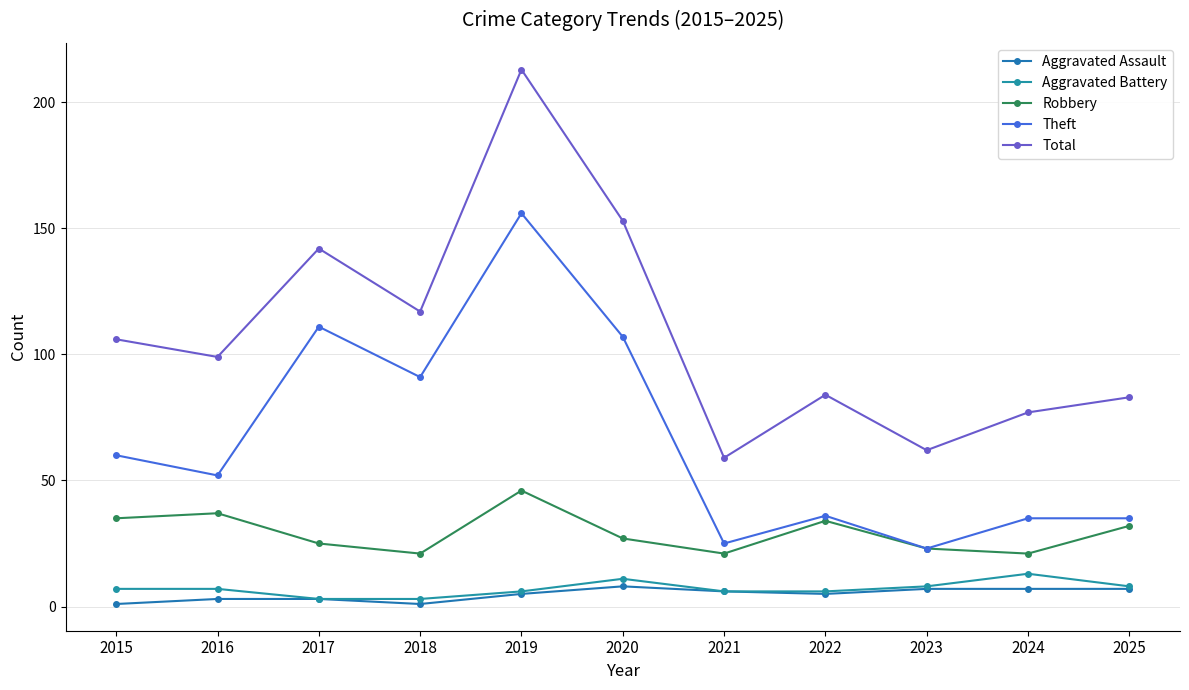

Is this an area chart (filled region under the line)?

No